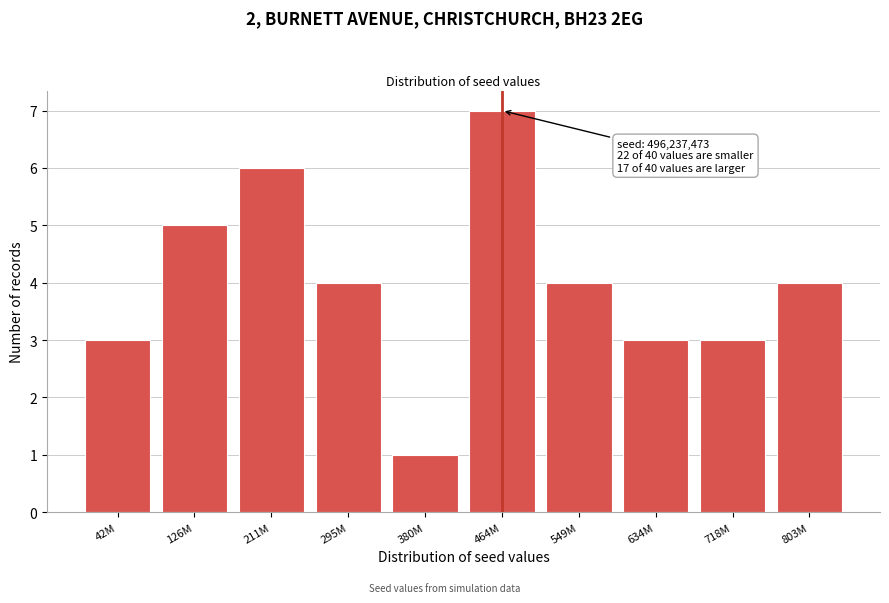

Reading left to right, transcribe all the data shown in this chart.

3	5	6	4	1	7	4	3	3	4